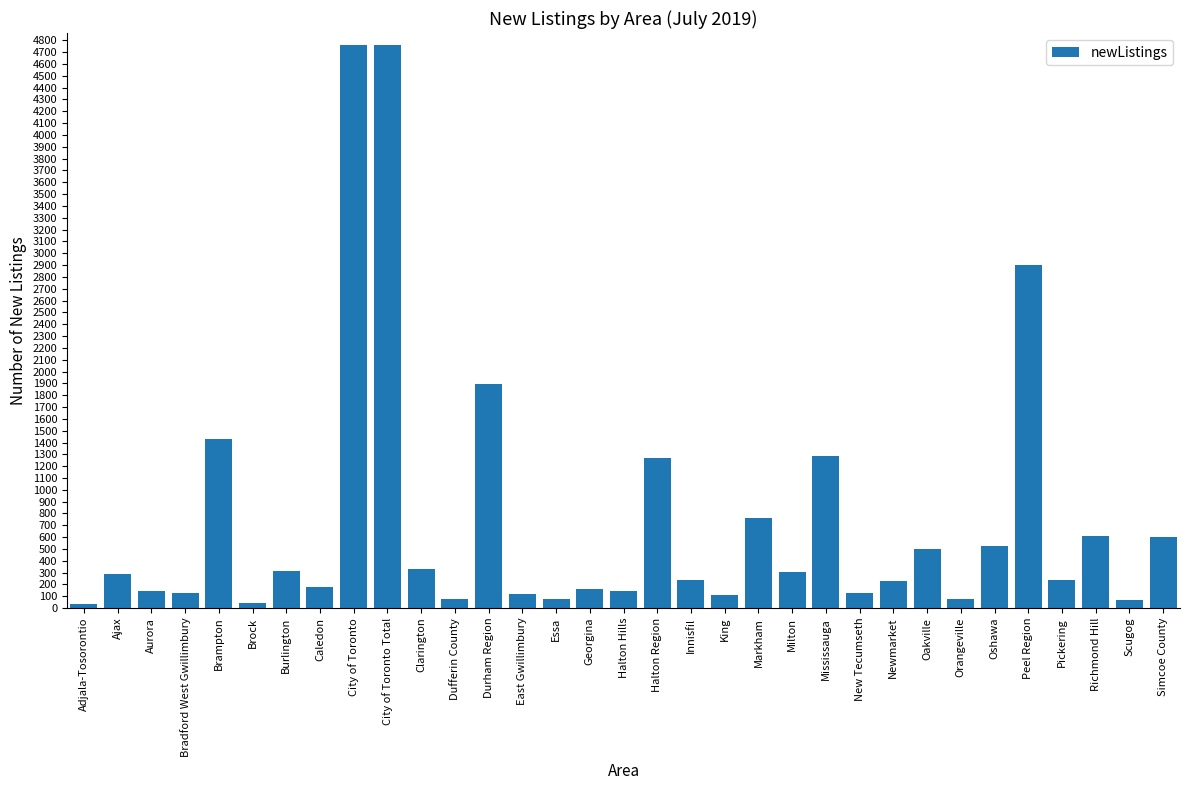

How many bars are there in total?

33